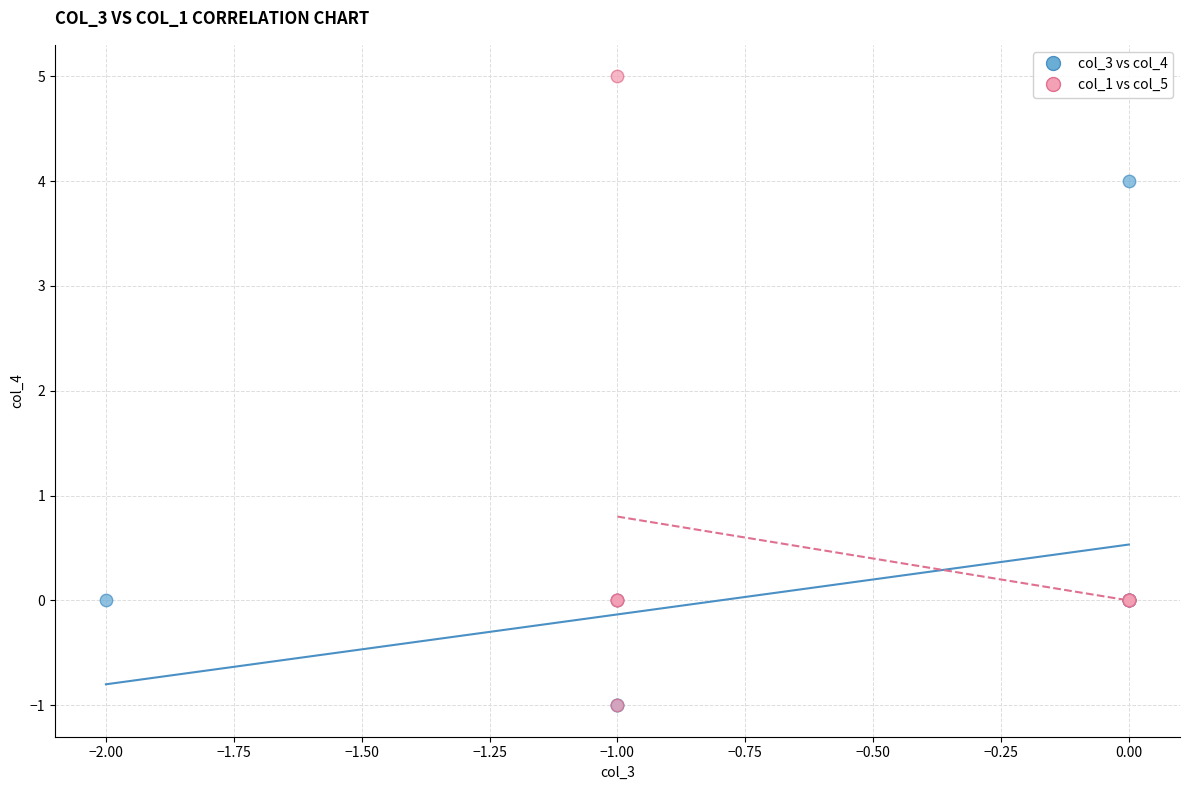

Which series contains the highest Y value?

col_1 vs col_5